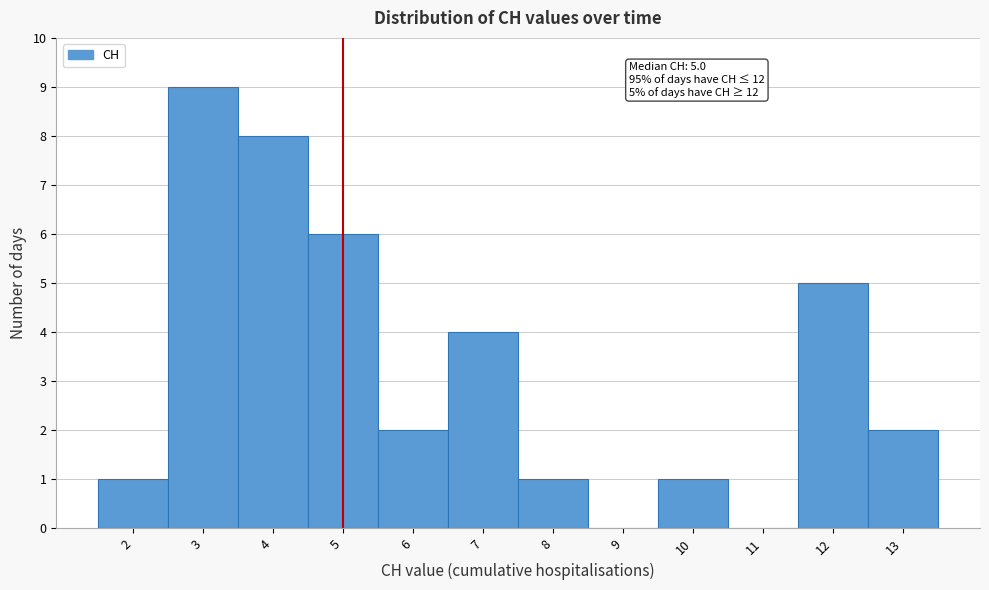

Which range on the x-axis has the tallest bar?

2.5 to 3.5